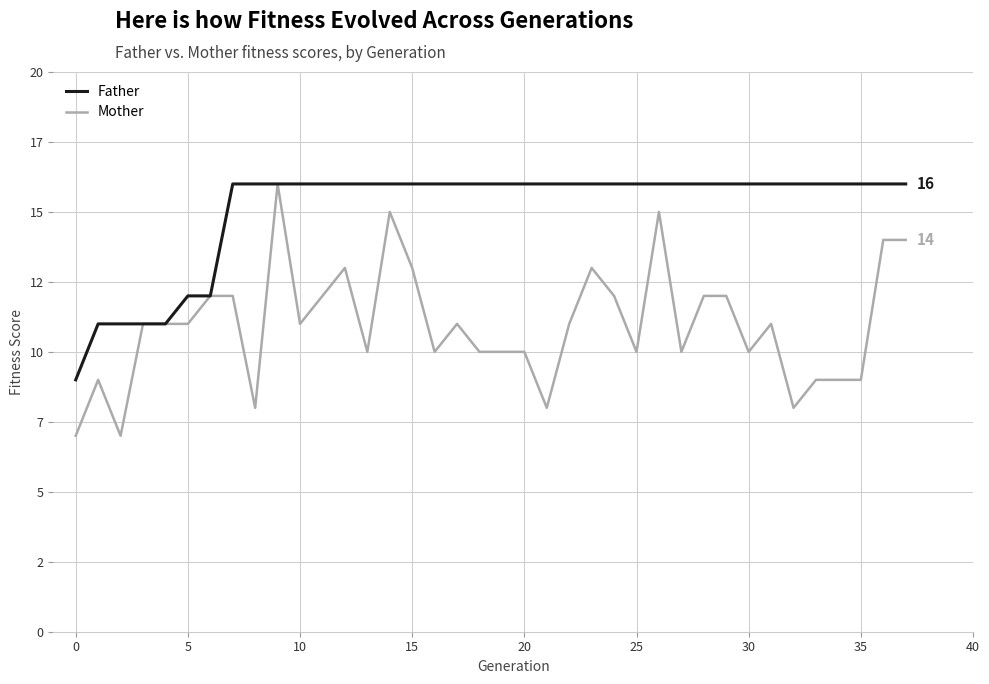

Does the chart display data point markers on the line(s)?

No